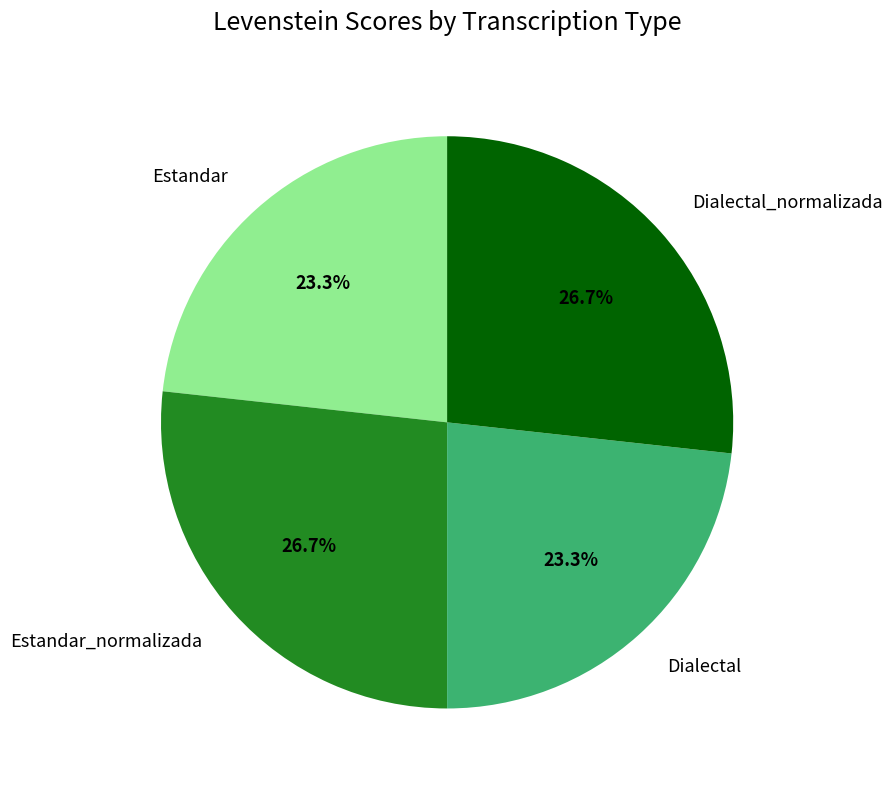

Is it true that Estandar is 23% of the pie?

True